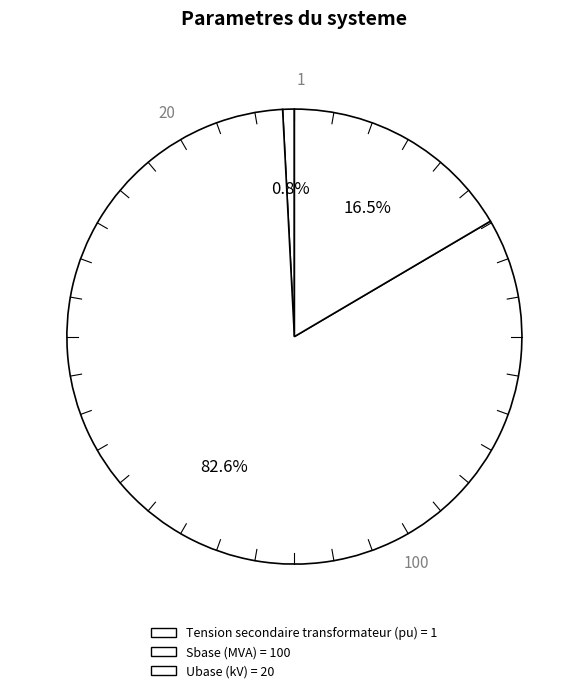

To the nearest percent, what portion does Tension secondaire transformateur (pu) represent?

1%